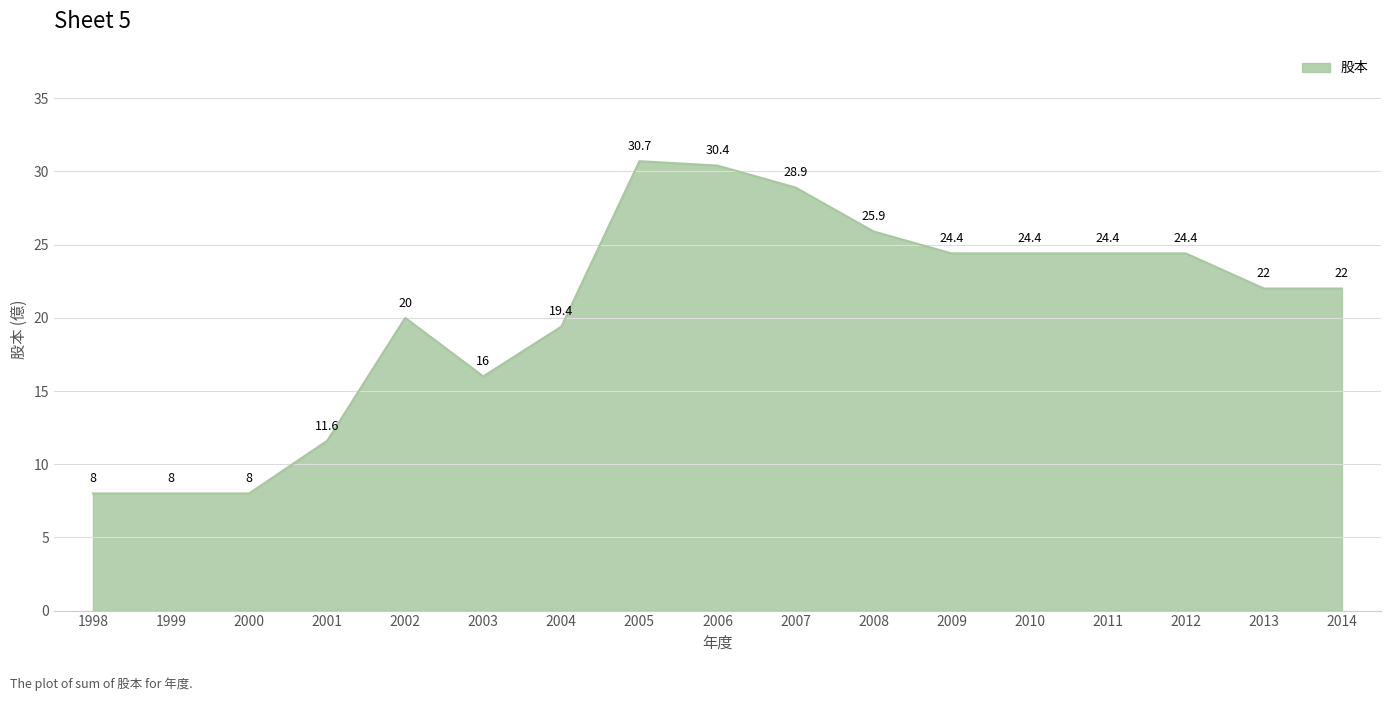

What is the change in value from 2005 to 2010?

-6.3